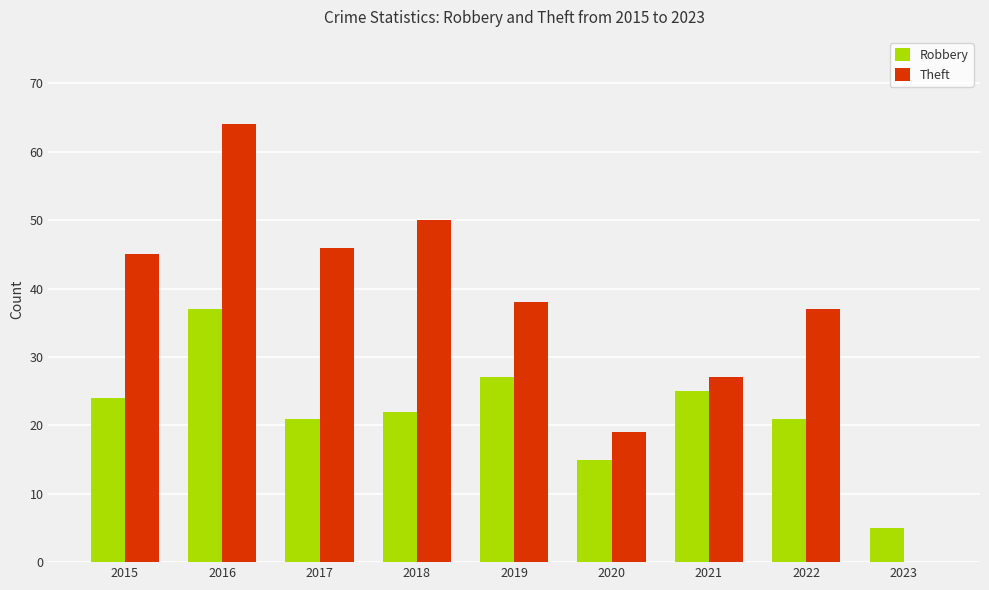

What is the total value across all series at 2021?

52